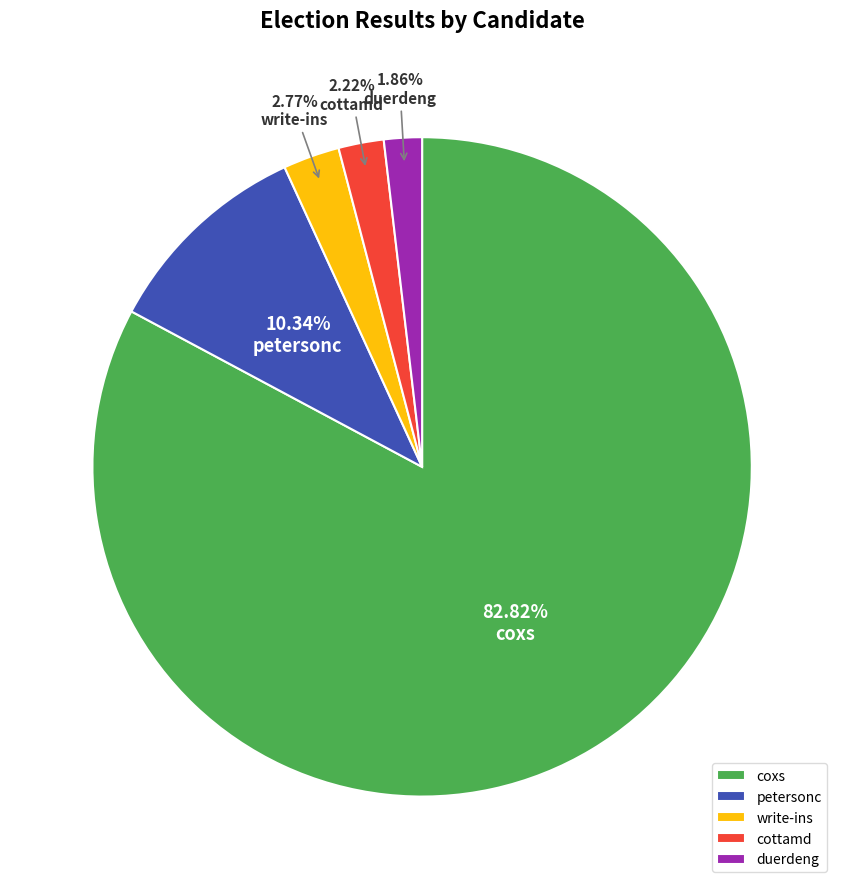

To the nearest percent, what is the difference between the largest and smallest slice percentages?

81%